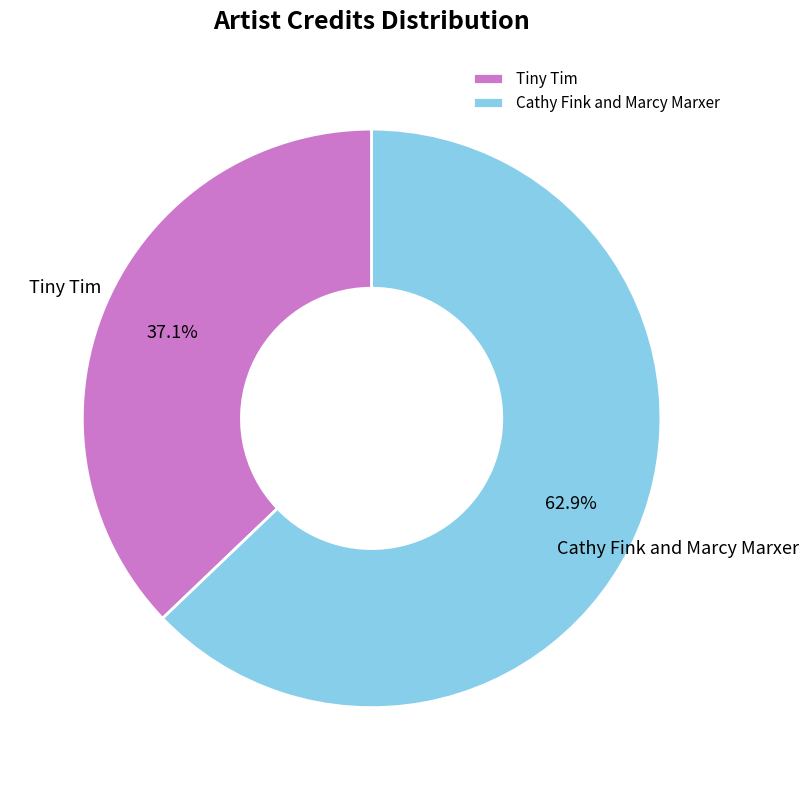

Which has a higher value, Cathy Fink and Marcy Marxer or Tiny Tim?

Cathy Fink and Marcy Marxer